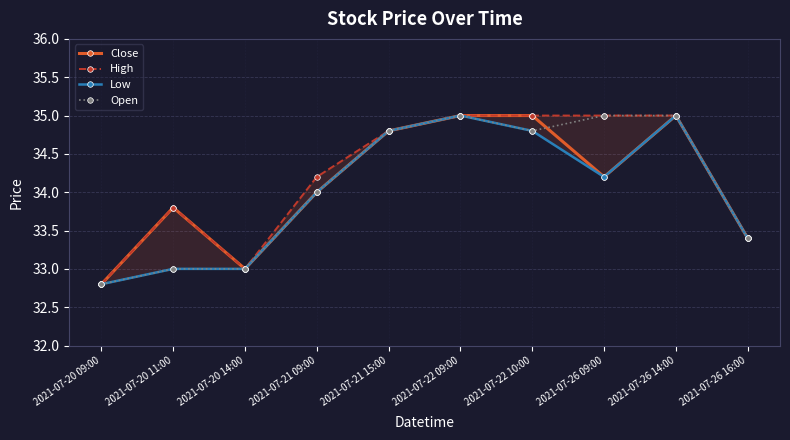

How many lines are shown in the chart?

4